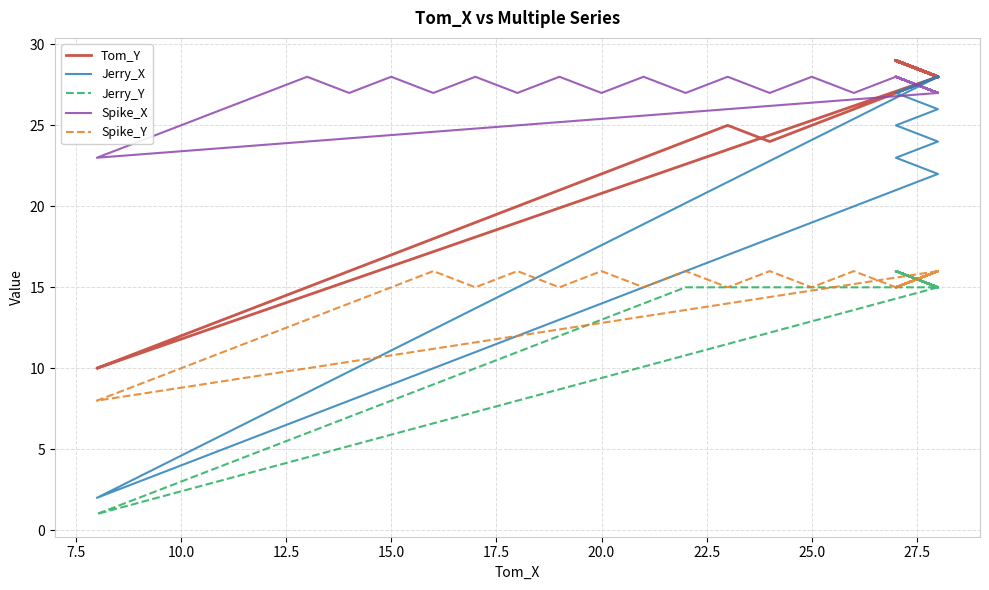

How many categories are shown in the chart?

40